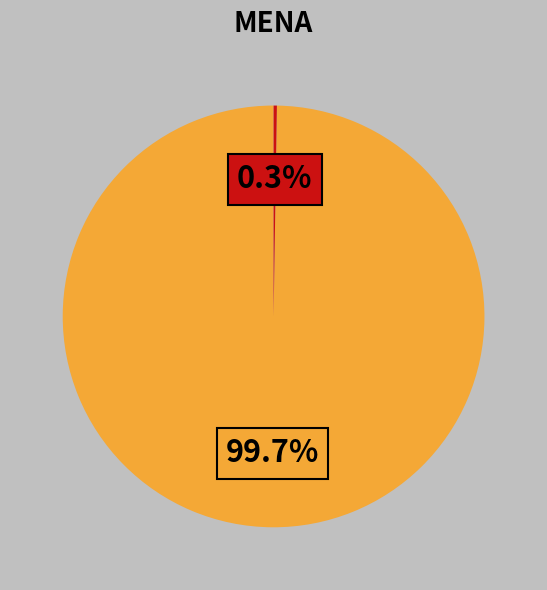

Is there a majority slice in this chart?

Yes